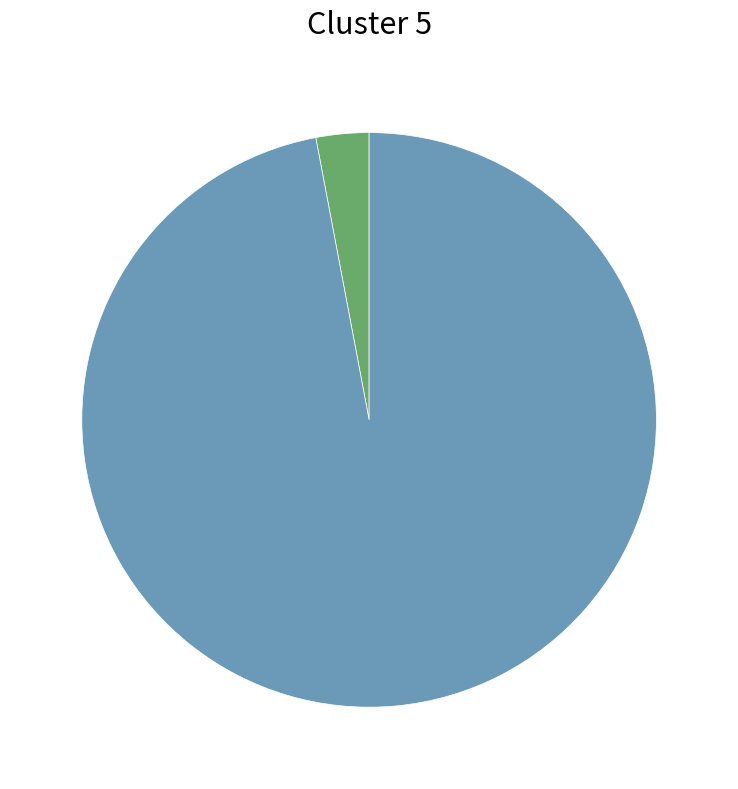

Is there a majority slice in this chart?

Yes